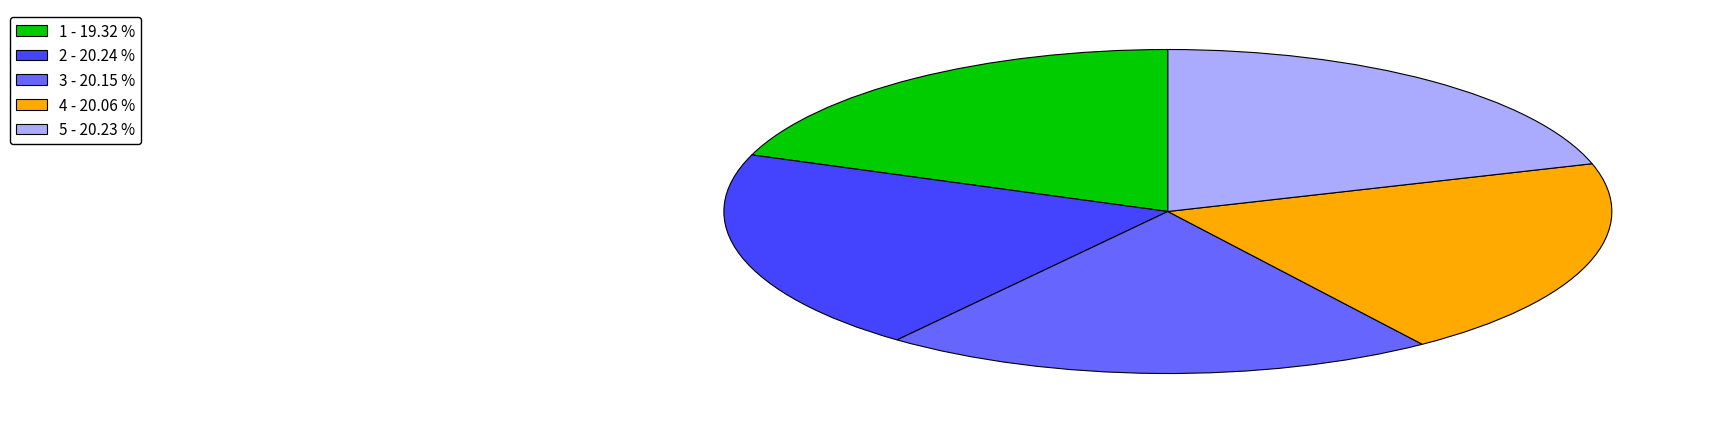

How many segments does this pie chart have?

5